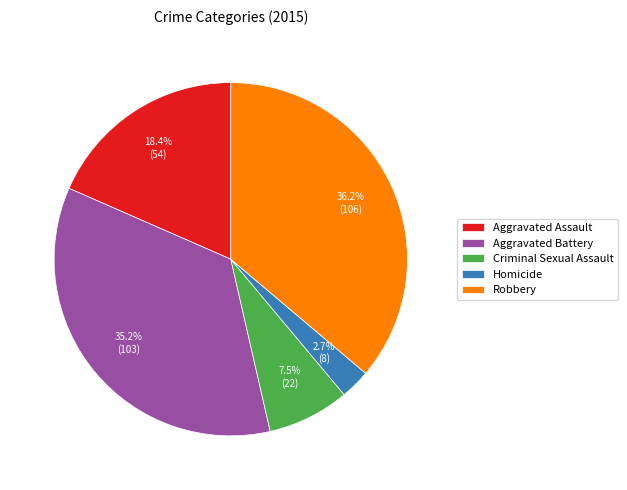

To the nearest percent, what is the difference between the Aggravated Assault and Homicide slice percentages?

16%